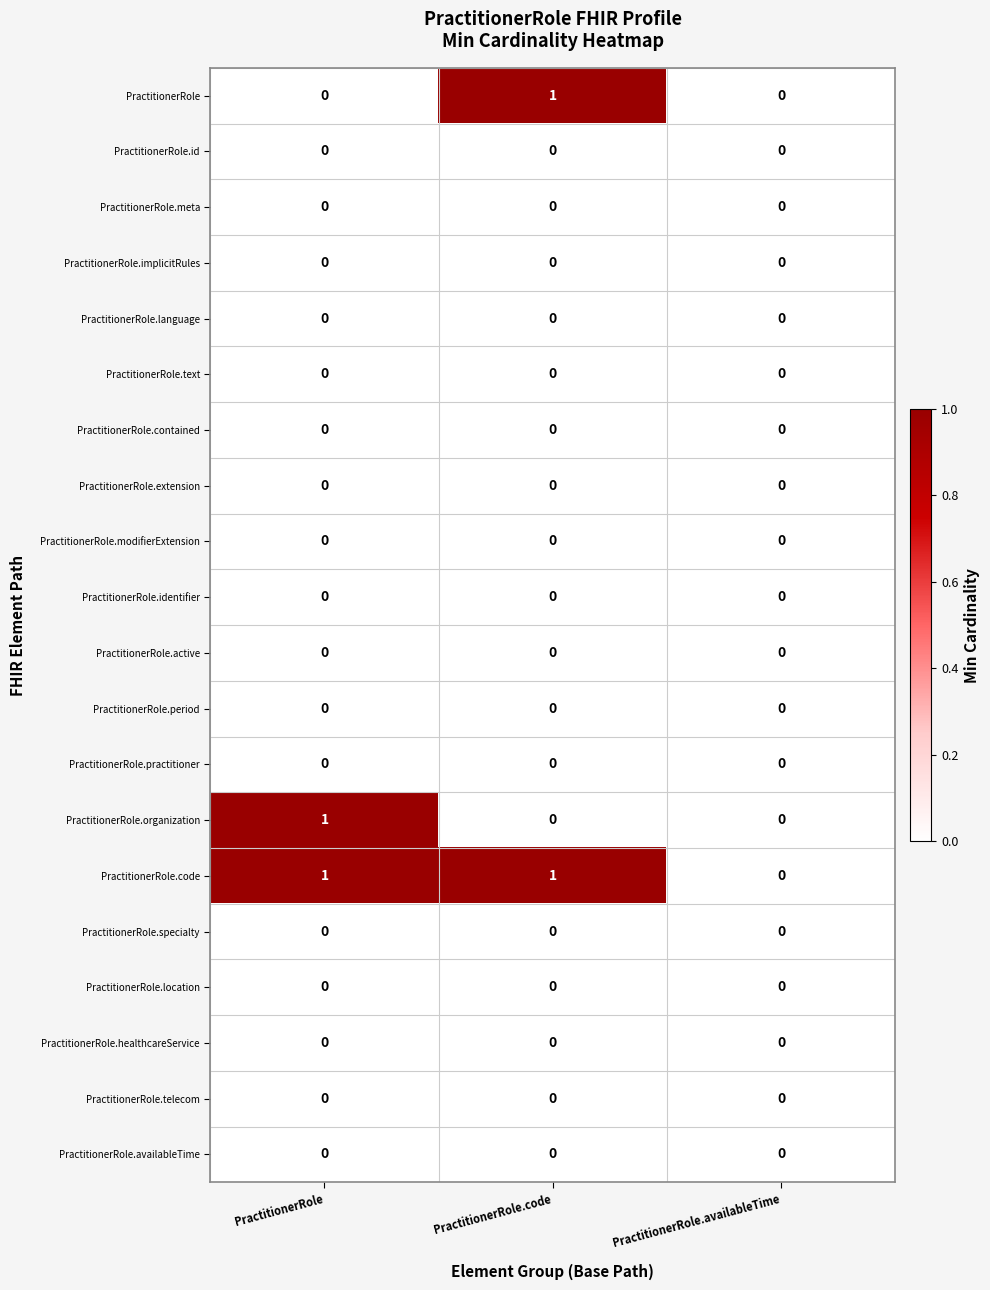

Is it true that PractitionerRole.availableTime equals 0 at PractitionerRole?

True